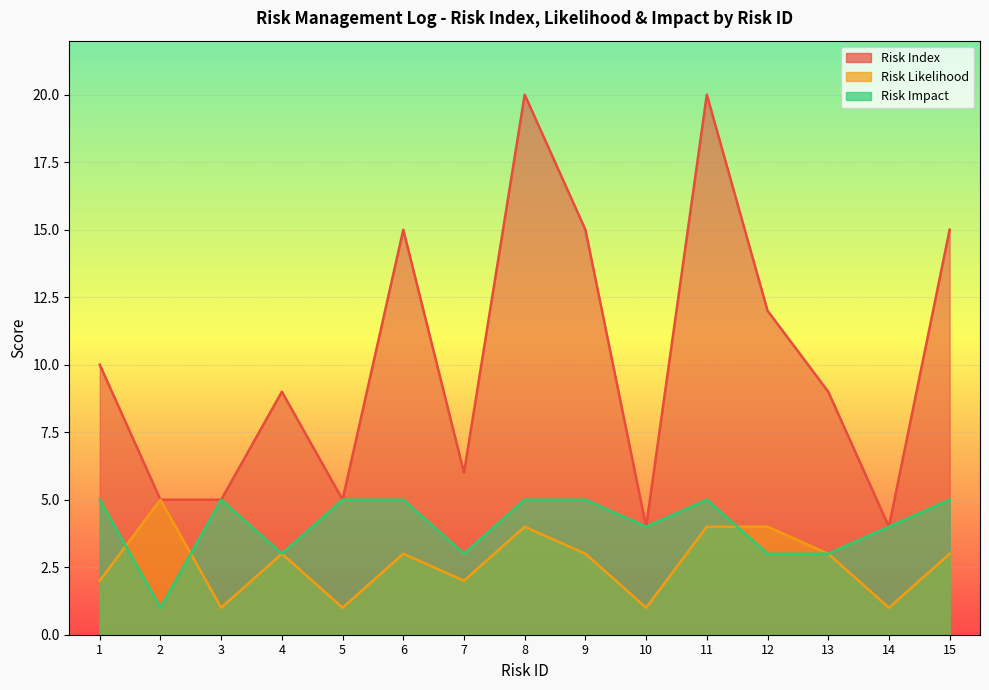

What is the smallest value displayed?

1